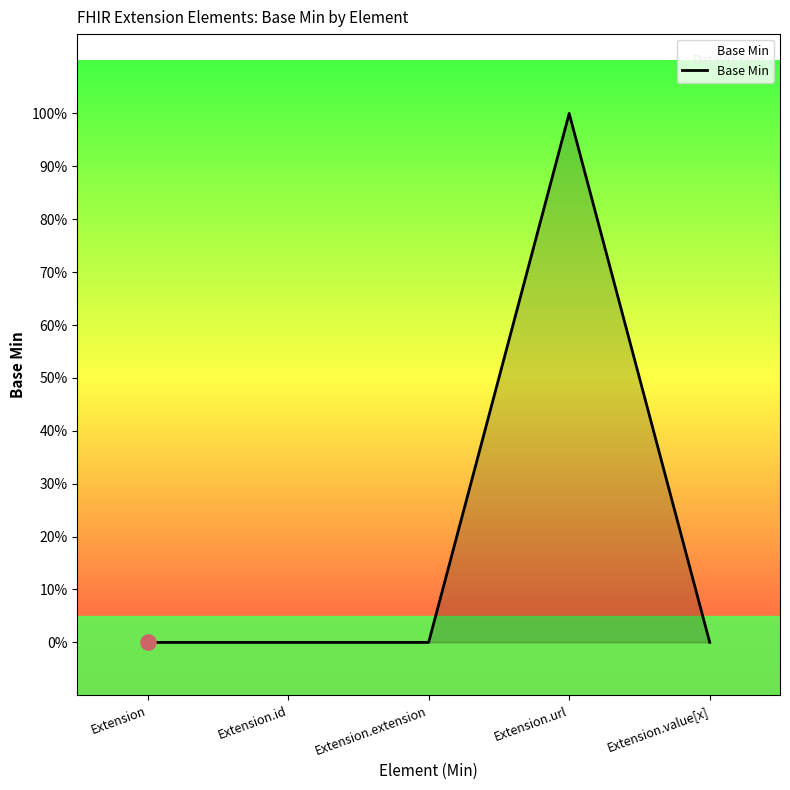

What is the change in value from Extension.id to Extension.url?

+1